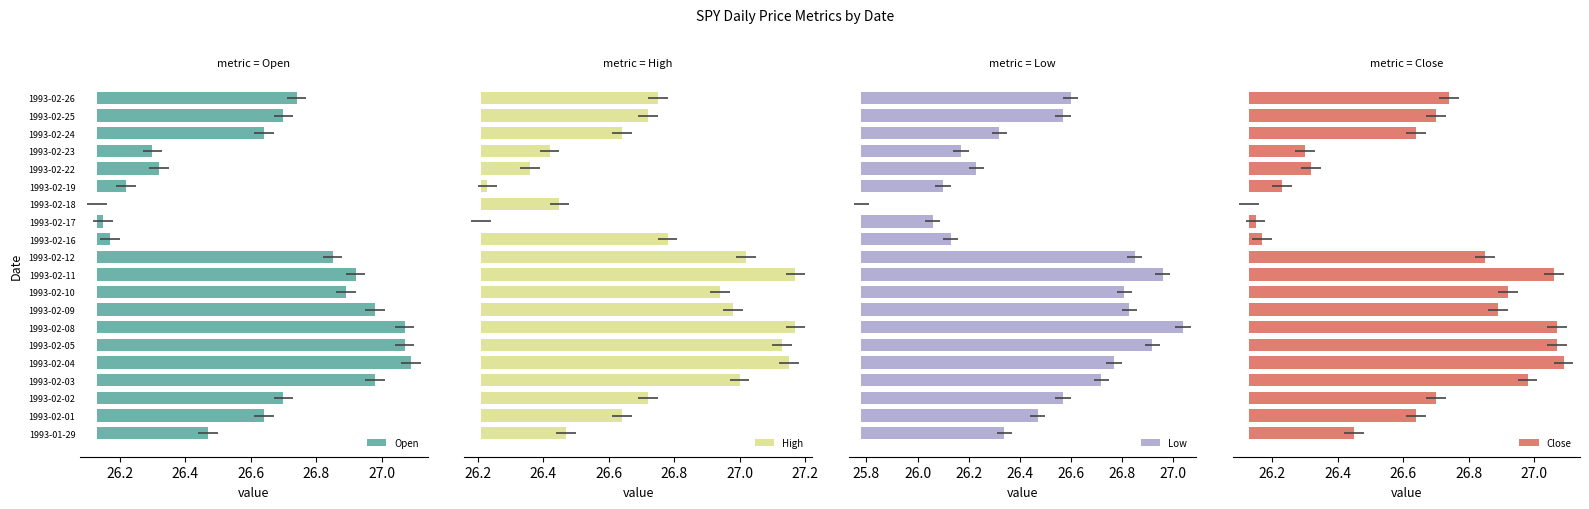

At which label does Open reach its peak?

1993-02-04